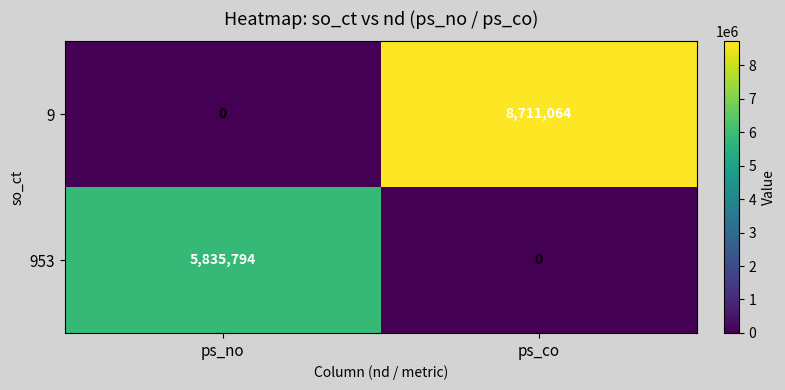

At which category is the sum across all series the highest?

ps_co